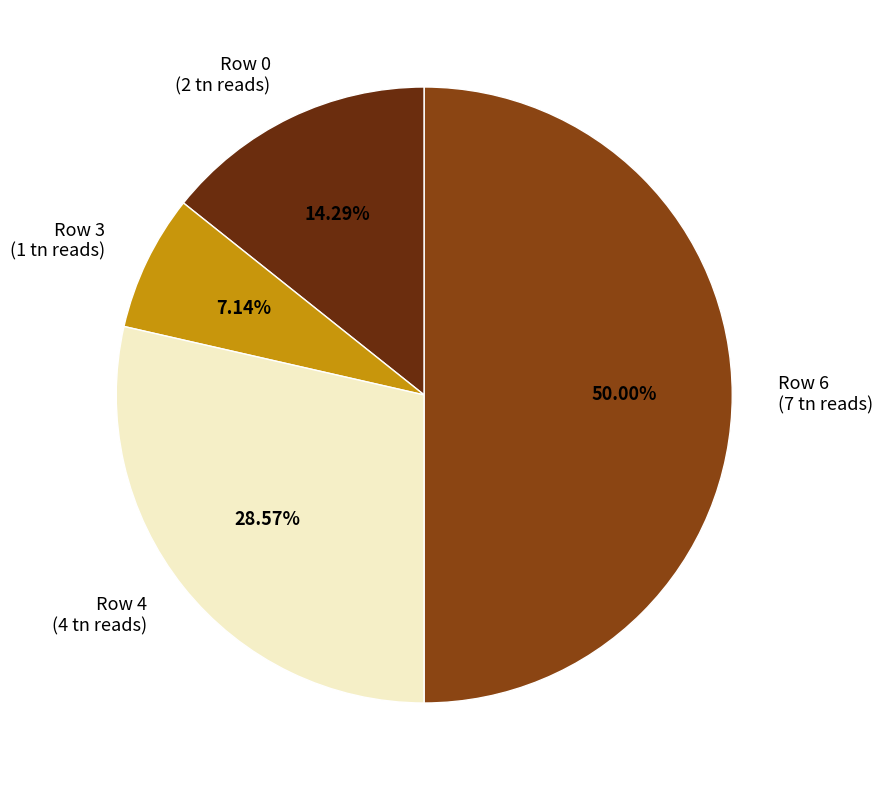

What portion of the pie excludes Row 6?

50.0%